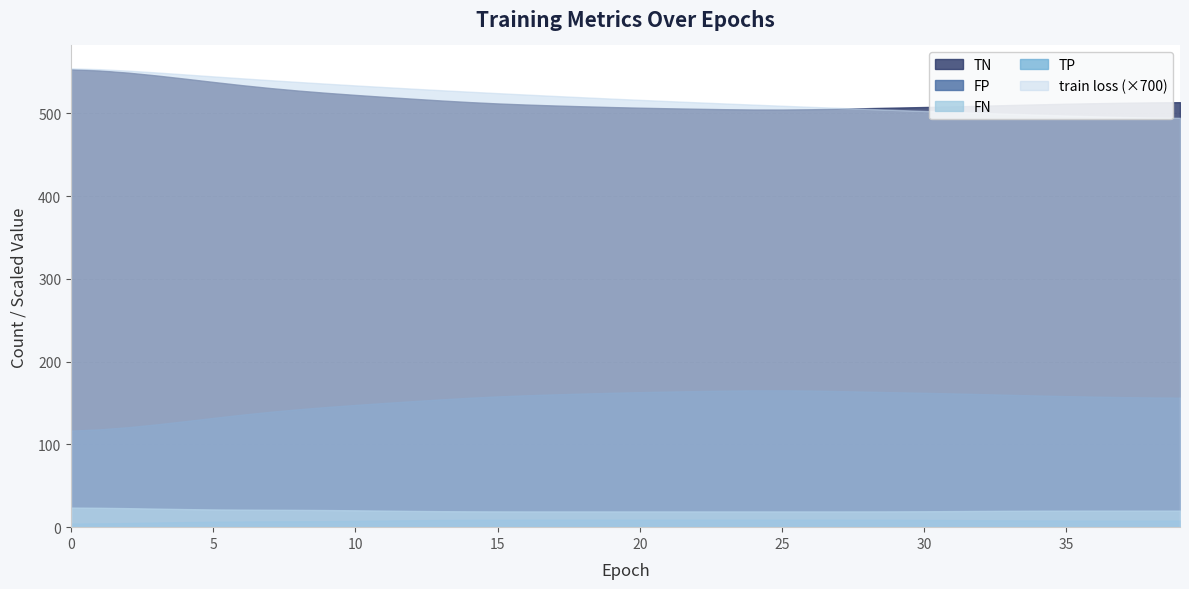

What is the total value across all series at 0?

1252.4